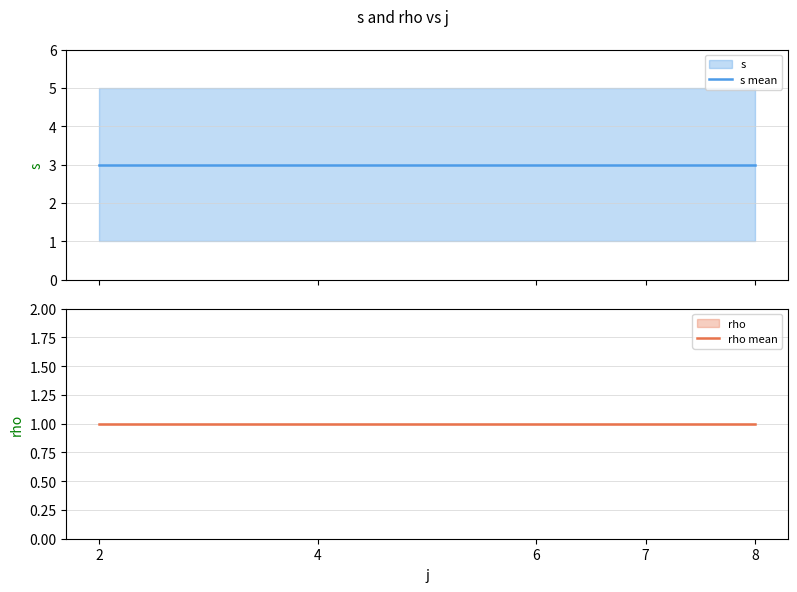

What is the value of the s mean point at the 5th from the left?

3